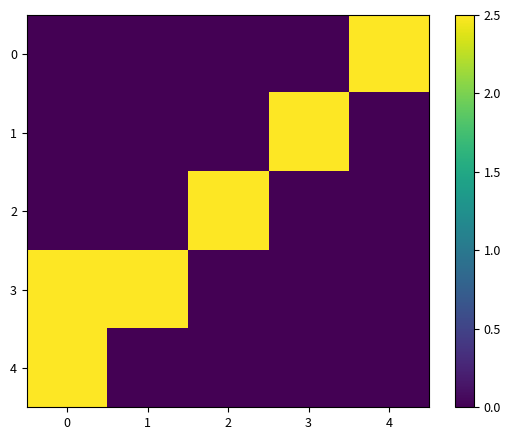

Which series changed the most between 1 and 3?

1